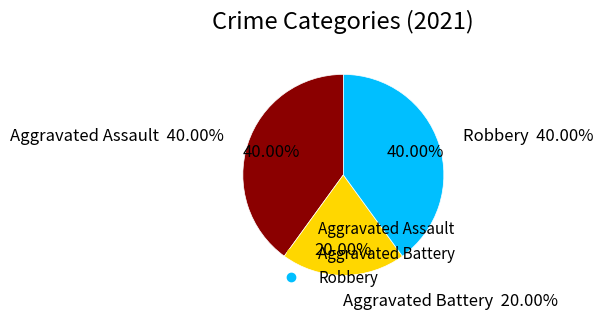

Is it true that Aggravated Battery is 7% of the pie?

False